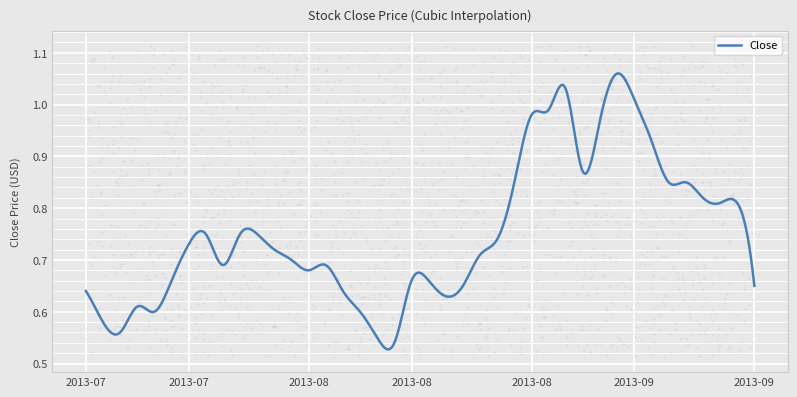

What is the change in value from 2013-08-22 to 2013-08-28?

+0.3